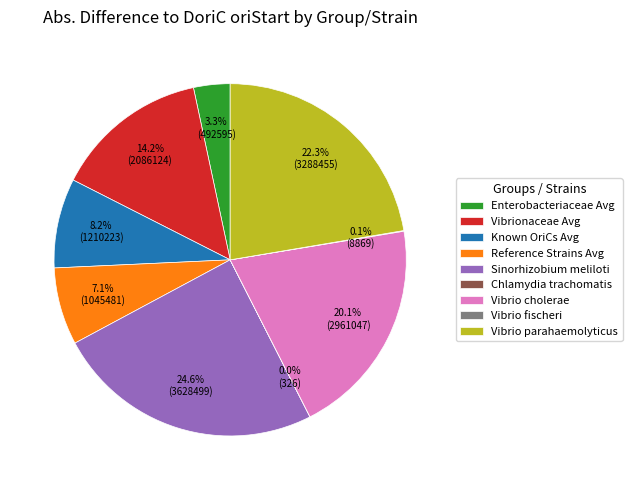

Which slice is the largest?

Sinorhizobium meliloti